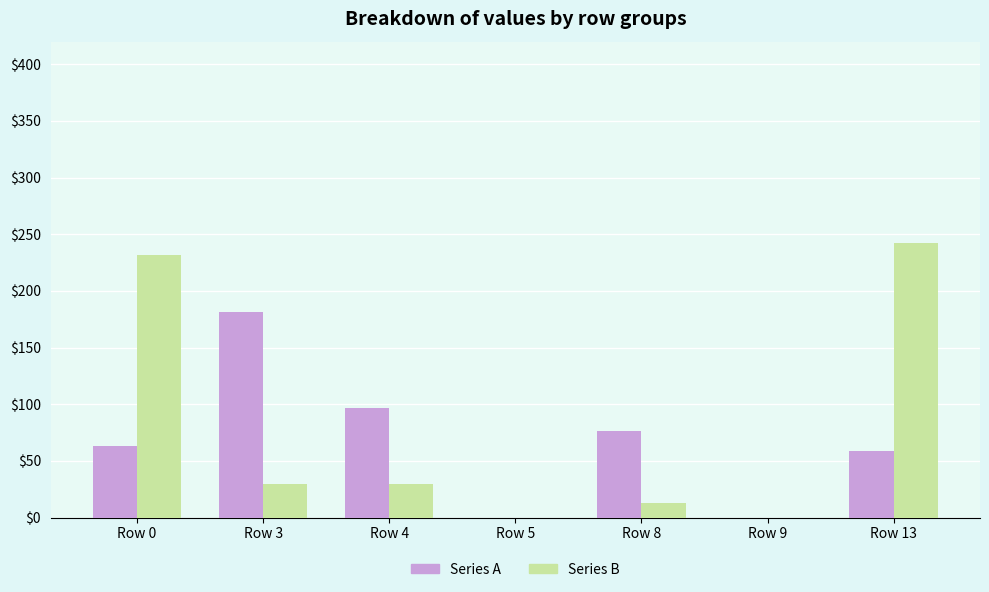

Which label corresponds to the largest value in the chart?

Row 13